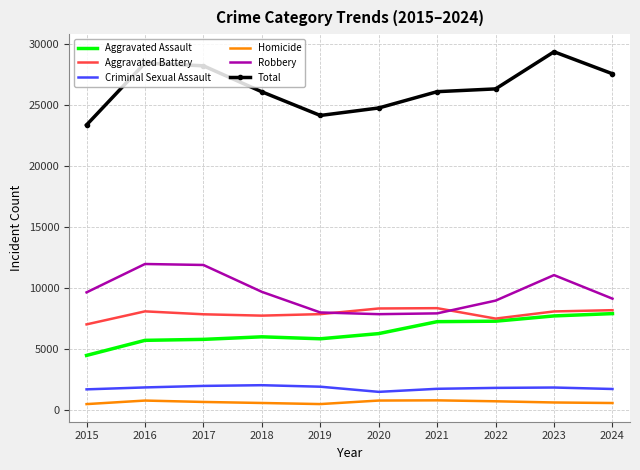

List the series in order of their peak value, lowest first.

Homicide, Criminal Sexual Assault, Aggravated Assault, Aggravated Battery, Robbery, Total